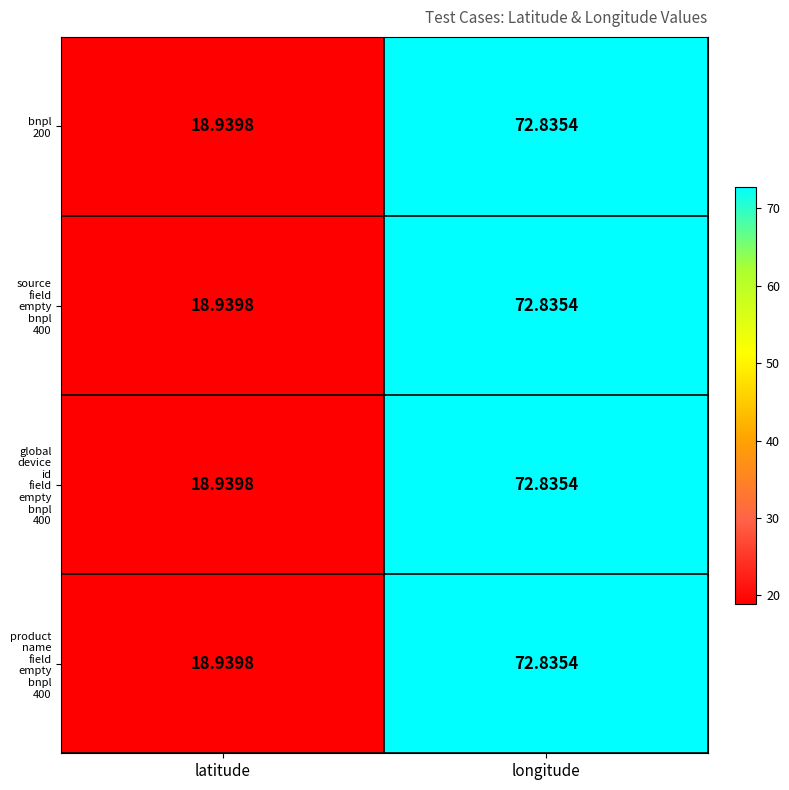

At which category is the sum across all series the highest?

longitude